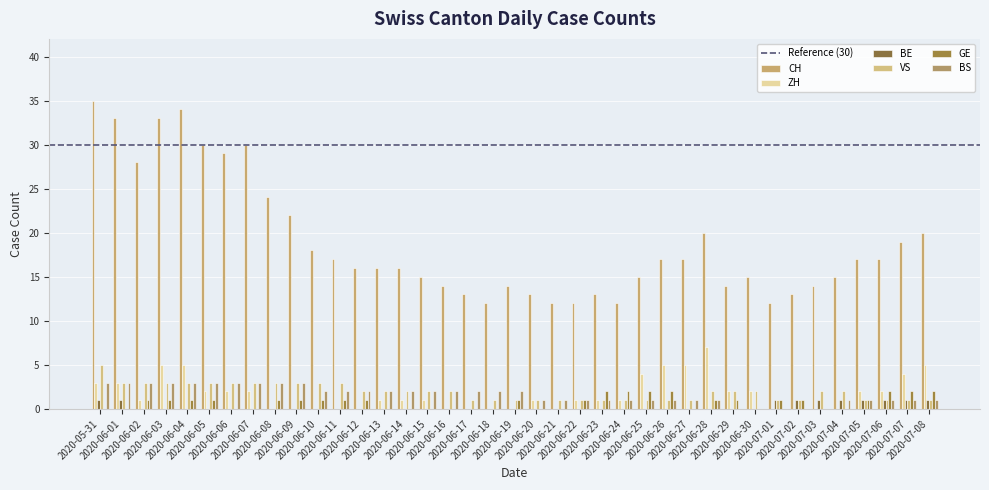

How many data points does each series have?

39